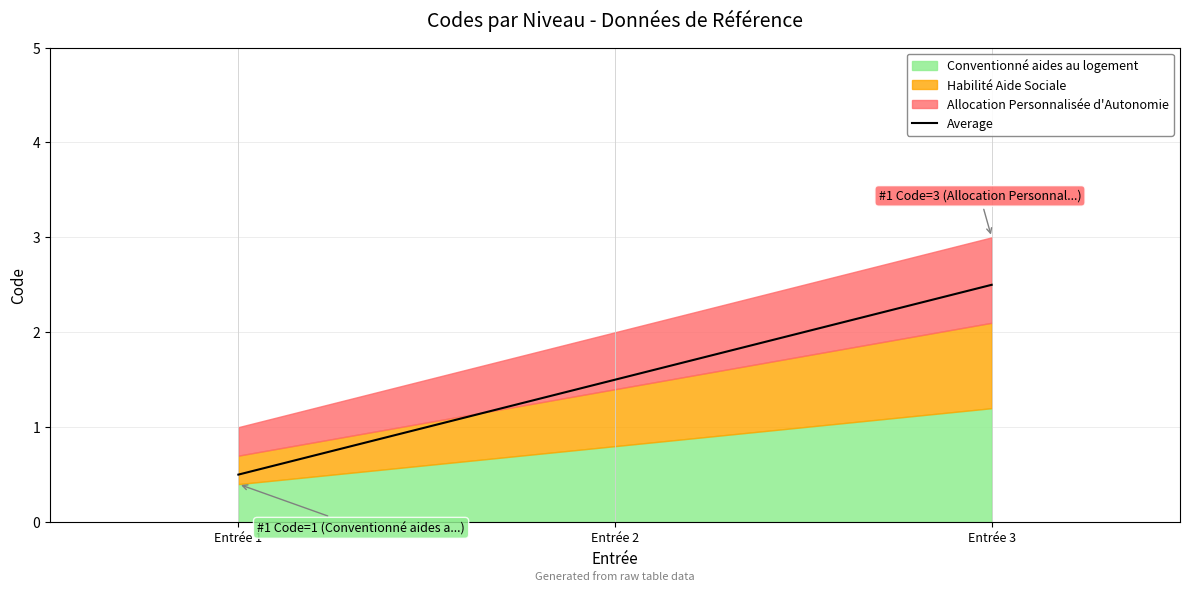

Reading left to right, extract all data points from this chart.

Entrée 1=0.5	Entrée 2=1.5	Entrée 3=2.5